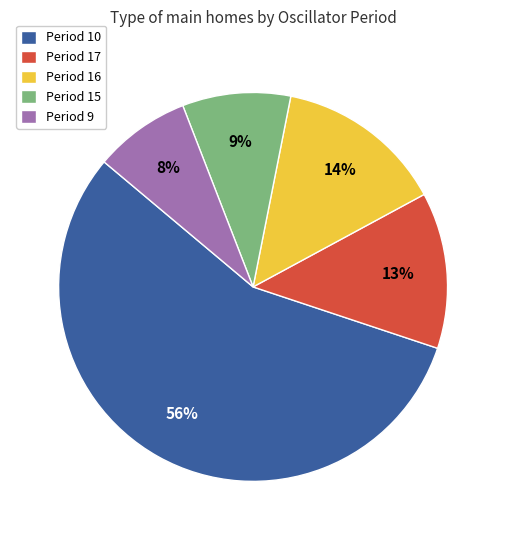

To the nearest percent, what portion does Period 17 represent?

13%